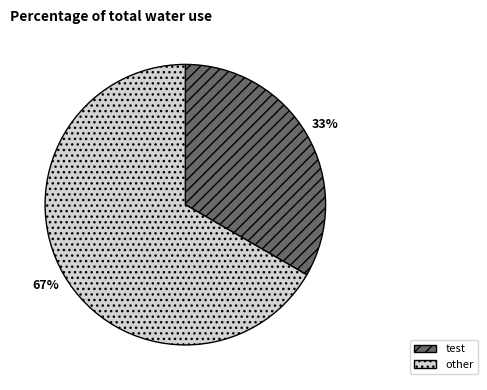

Which category accounts for the majority?

other